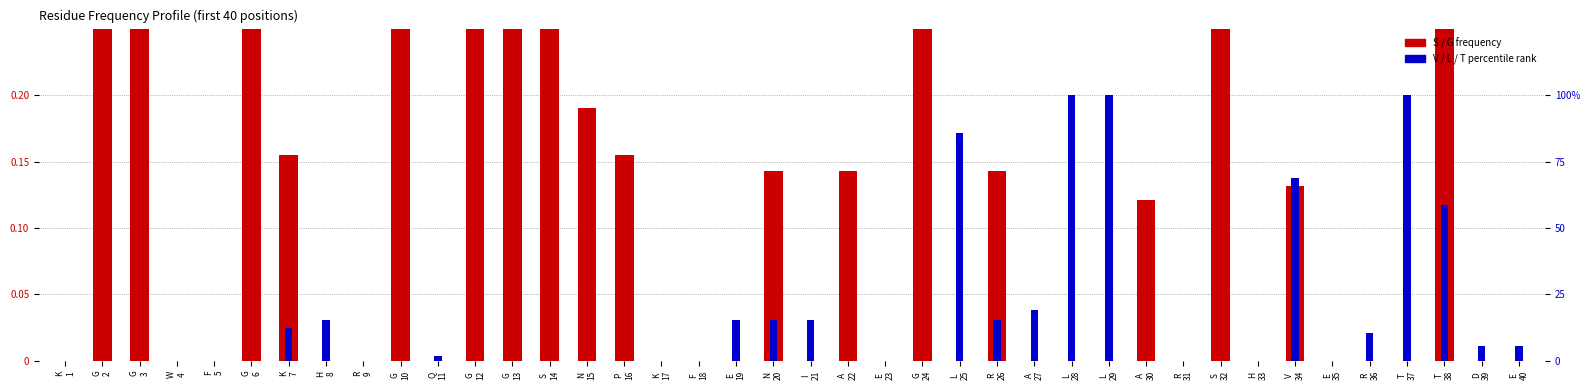

What is the label of the 11th bar from the left?

Q
11